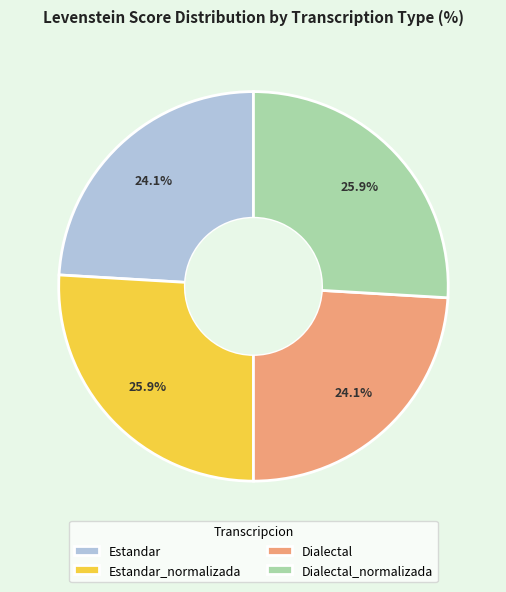

Is it true that Dialectal_normalizada is 36% of the pie?

False